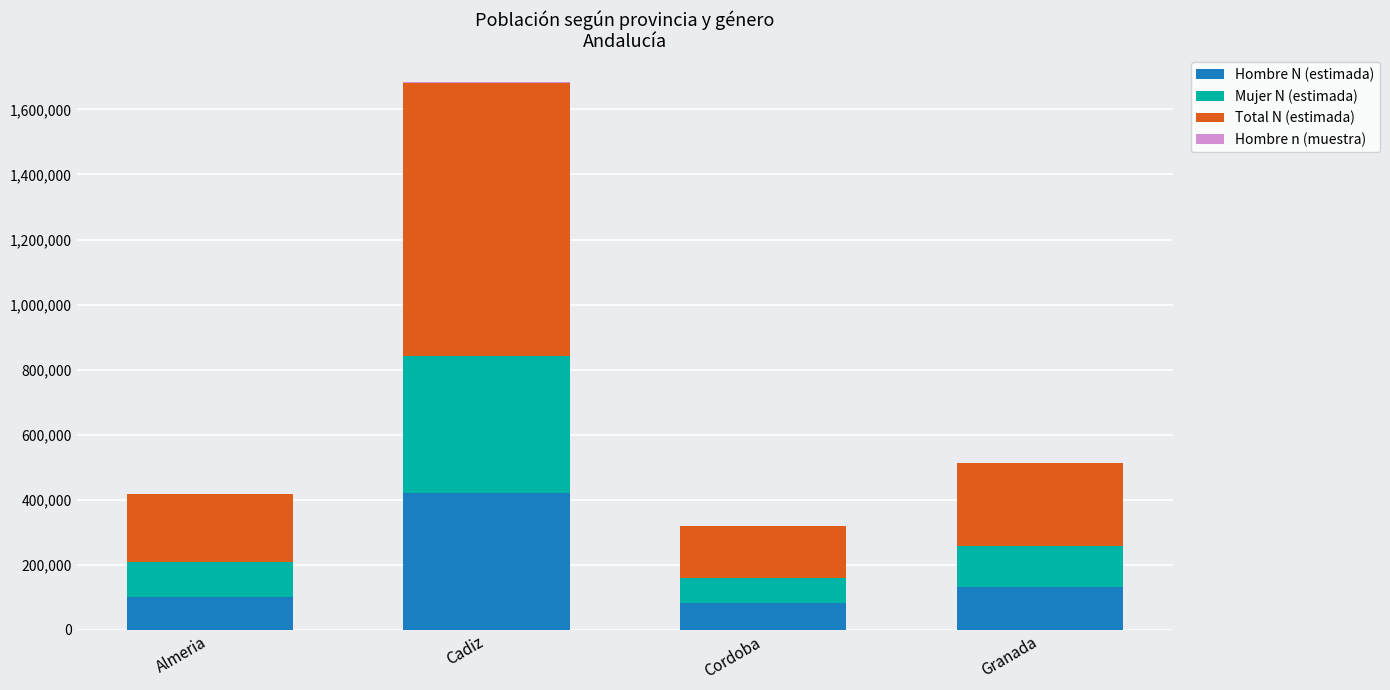

At which category is the sum across all series the highest?

Cadiz